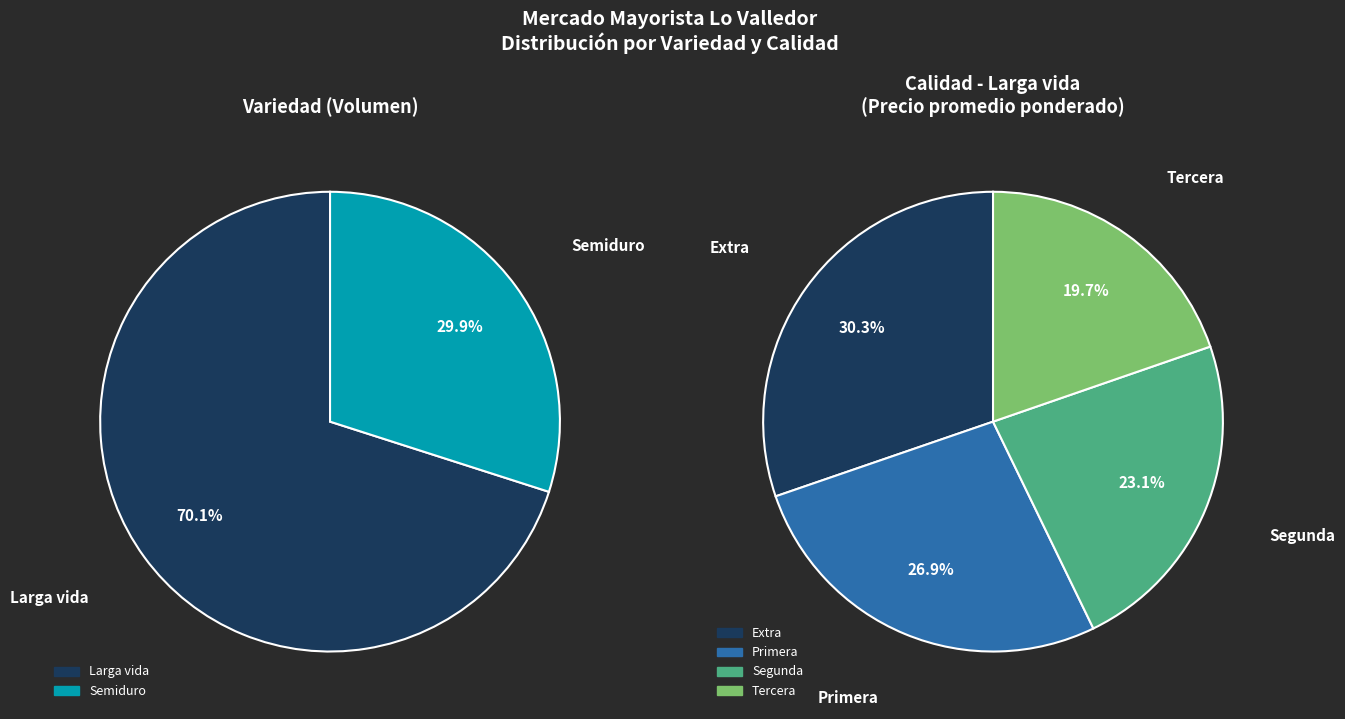

Which has a higher value, Larga vida or Semiduro?

Larga vida